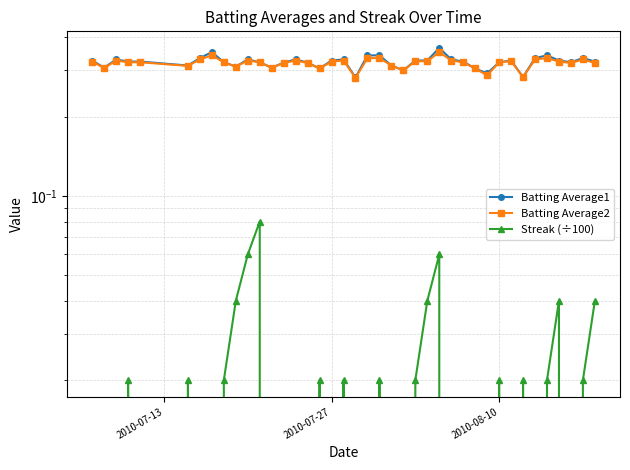

The value of Streak (÷100) at 21 is 0.0. True or false?

False